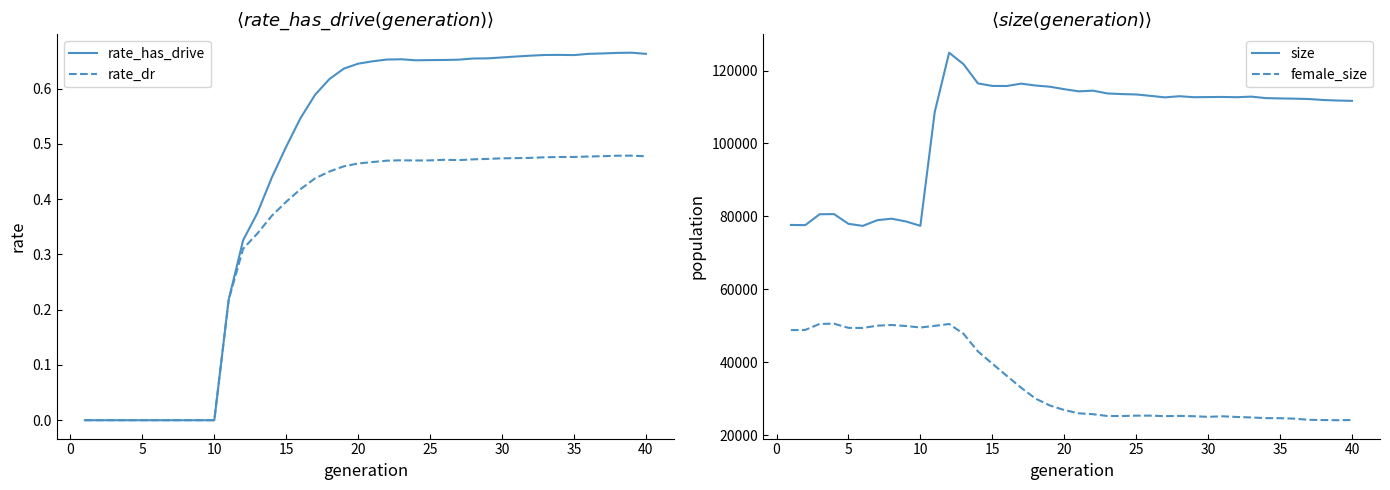

True or false: size and female_size intersect in this chart.

False